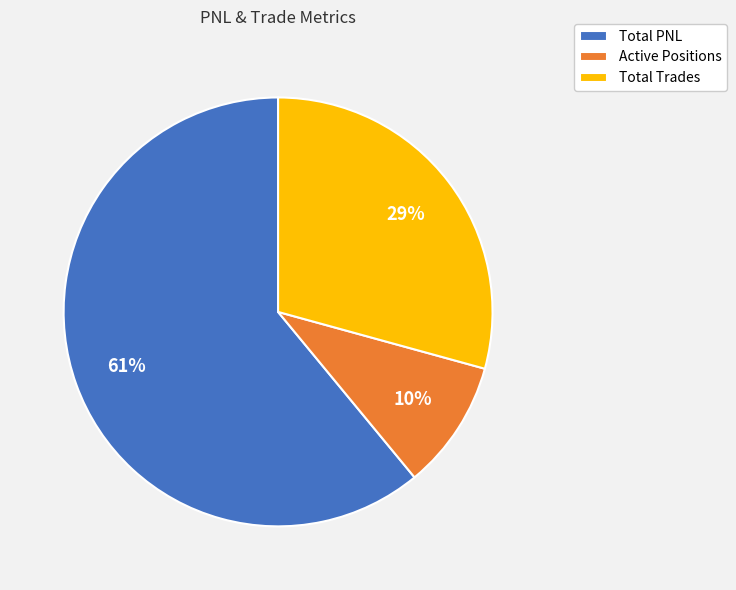

To the nearest percent, what portion does Active Positions represent?

10%